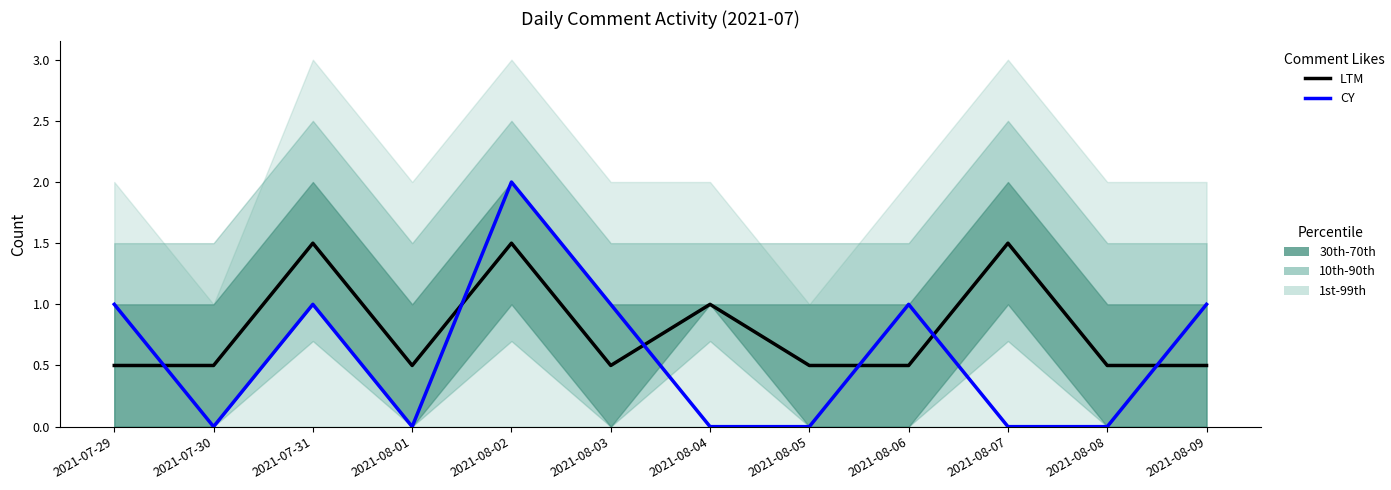

What position from the left is 2021-07-30?

2